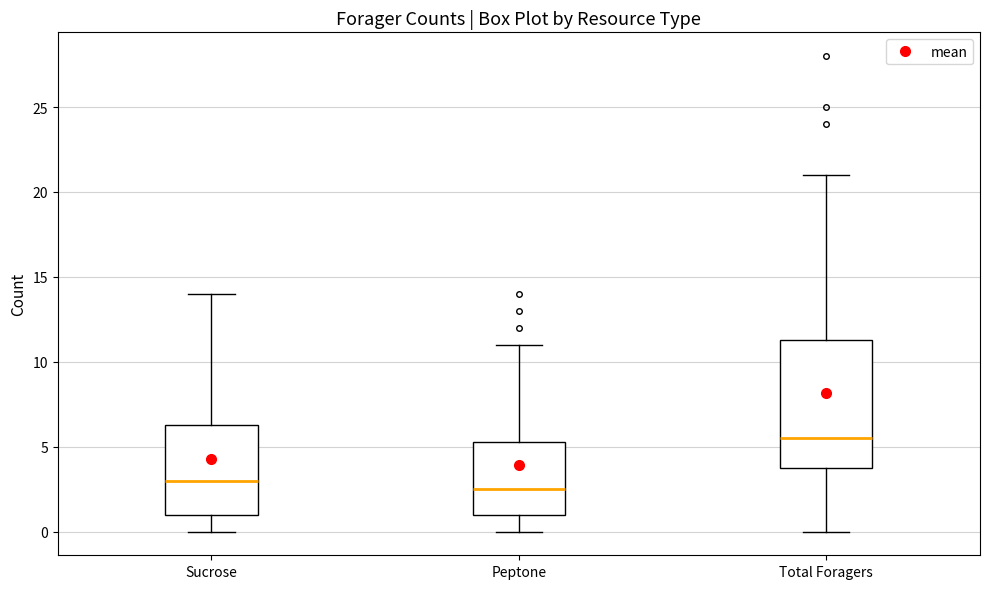

Reading left to right, transcribe this box plot: for each box, give where its median line is, the range the box spans, and where its two whiskers end, as read against the y-axis. The values are not printed on the chart, so give them approximately, as read against the axis.

Sucrose: median 3.0, box 1.0 to 6.5, whiskers 0.0 to 14.0
Peptone: median 2.5, box 1.0 to 5.5, whiskers 0.0 to 11.0
Total Foragers: median 5.5, box 4.0 to 11.5, whiskers 0.0 to 21.0